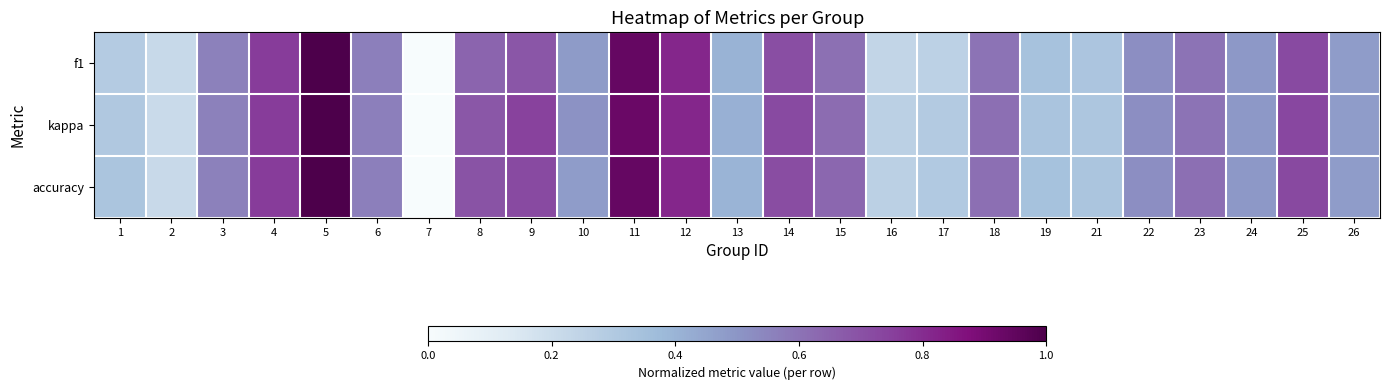

At 5, list the series in order from largest to smallest.

f1, kappa, accuracy